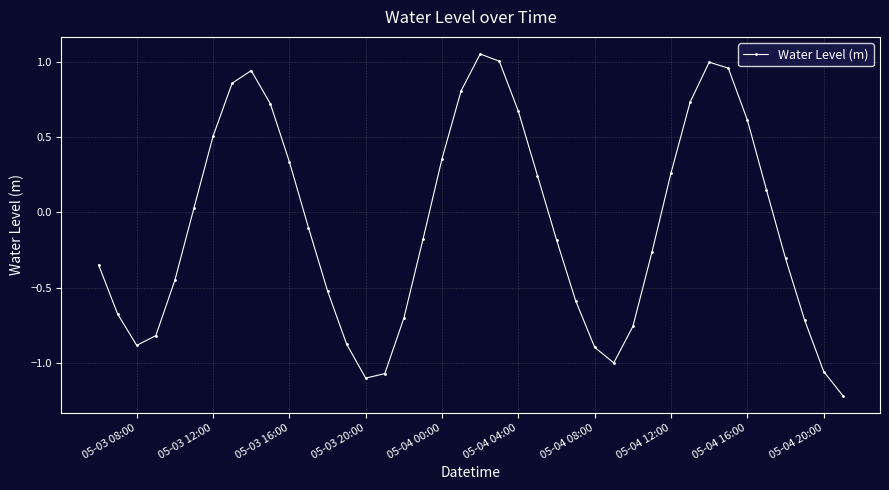

What is the smallest value displayed?

-1.2